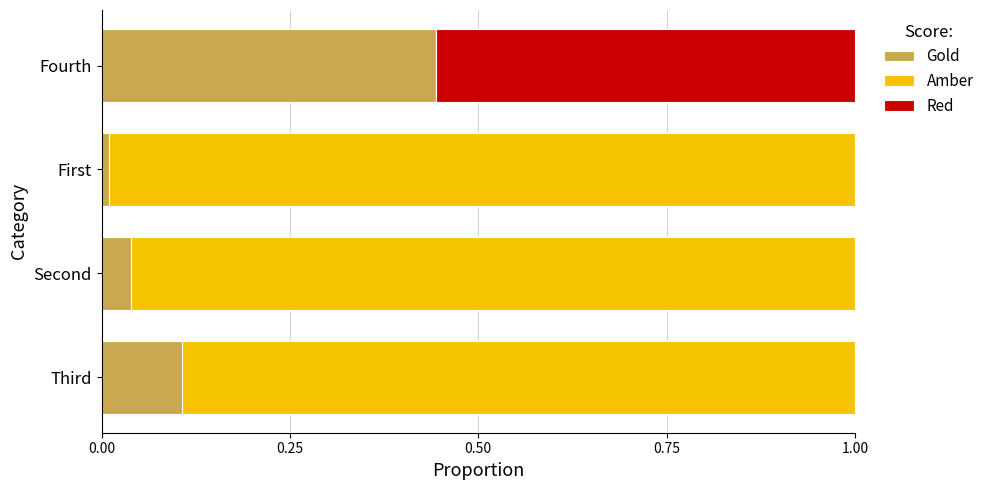

Which category has the highest value in the Gold series?

Fourth